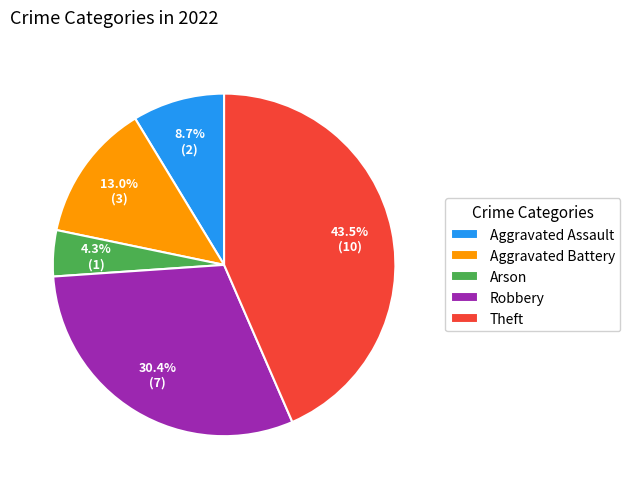

Does any single category account for the majority?

No